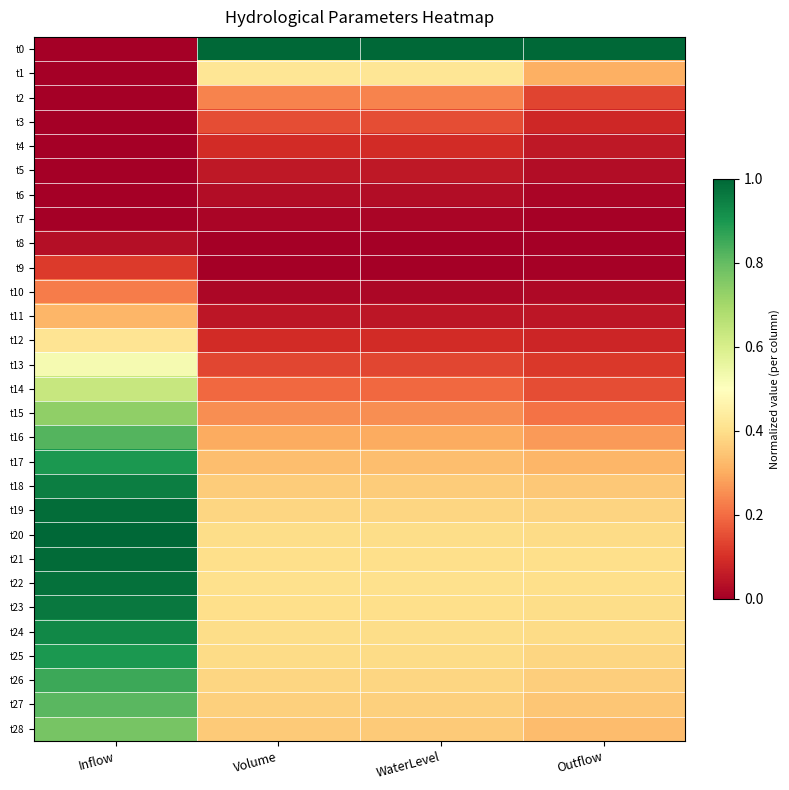

Which has a higher value, WaterLevel or Volume?

WaterLevel